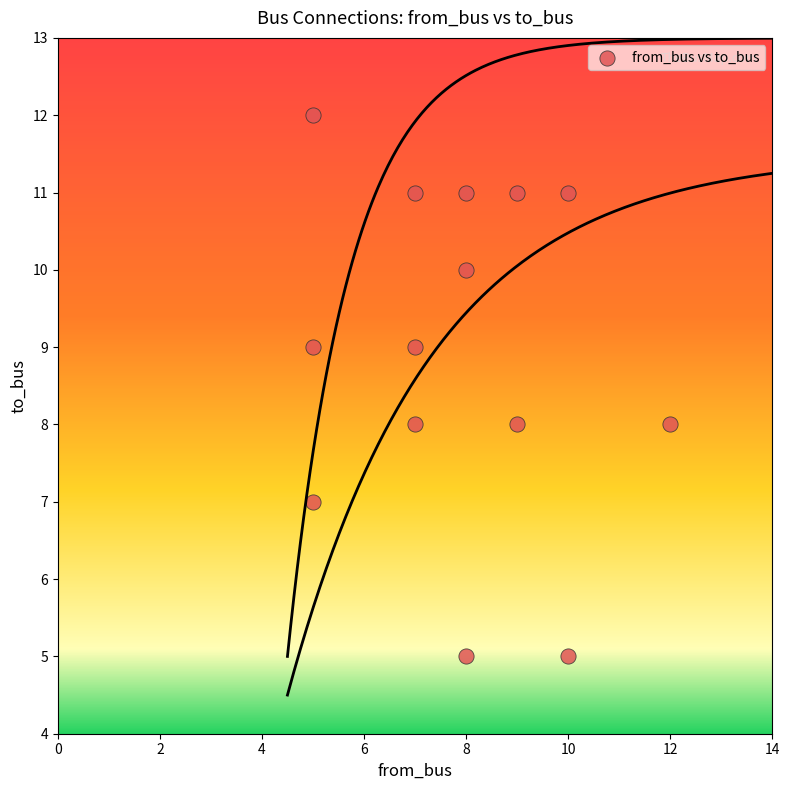

What is the range of Y values (max minus min)?

7